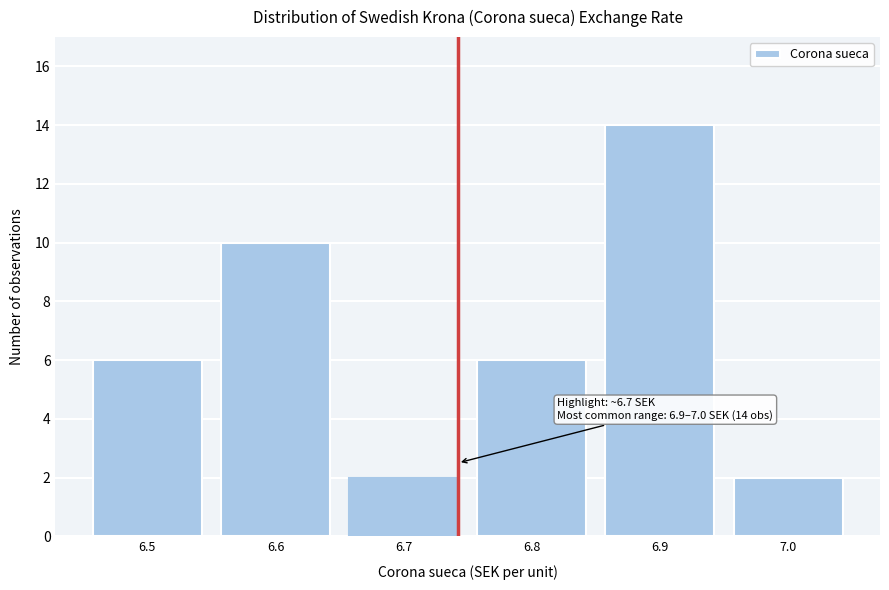

Reading left to right, extract all data points from this chart.

6.5=6	6.6=10	6.7=2	6.8=6	6.9=14	7.0=2